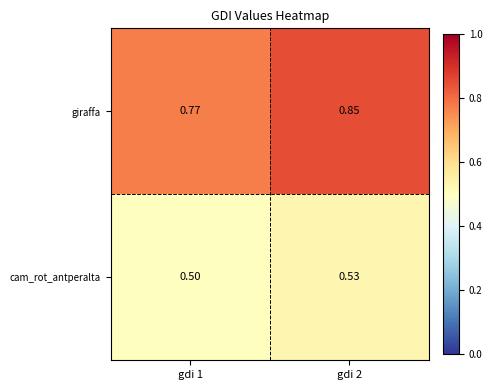

Which series has the largest total across all categories?

giraffa